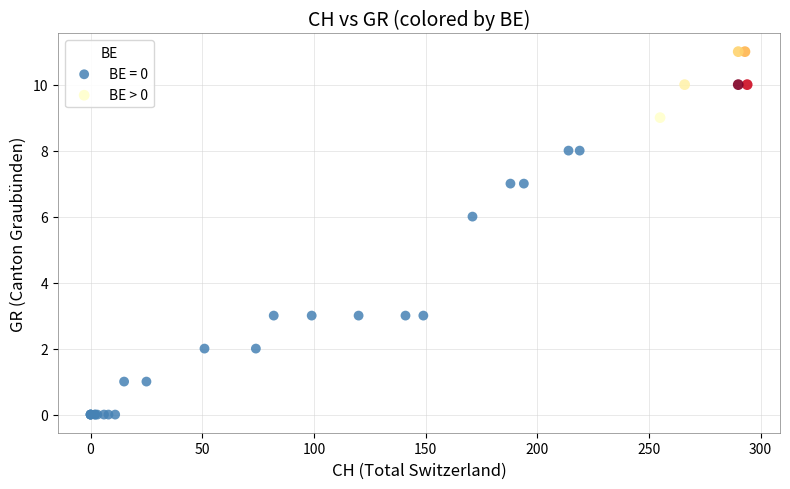

Which series has the largest Y range (max minus min)?

BE = 0